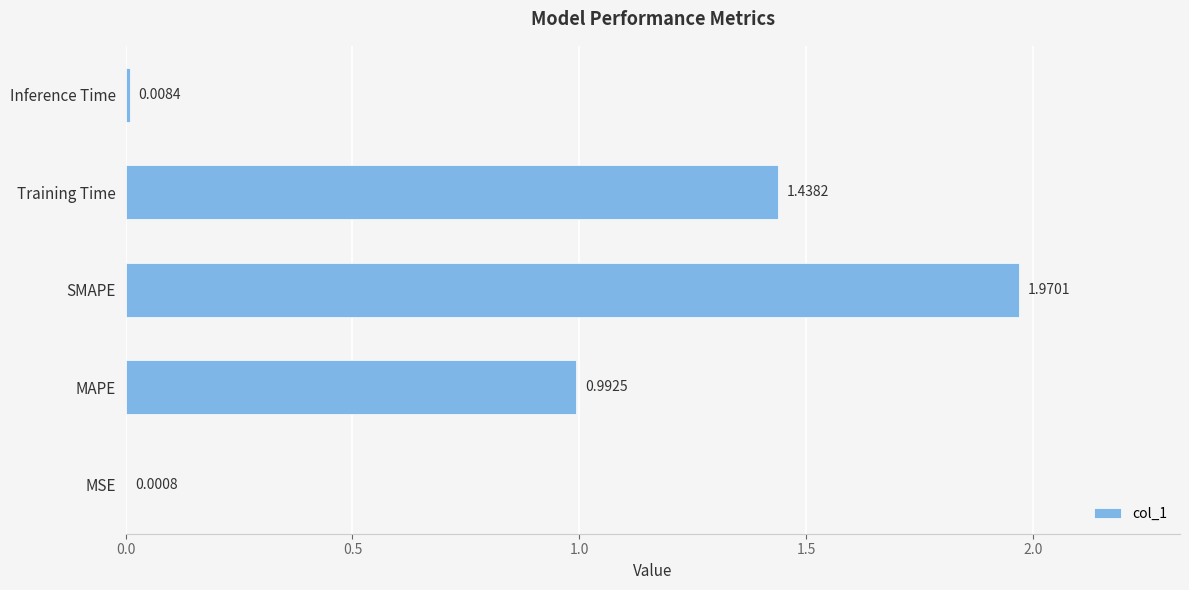

Where is the data nearest to the value 0?

MSE